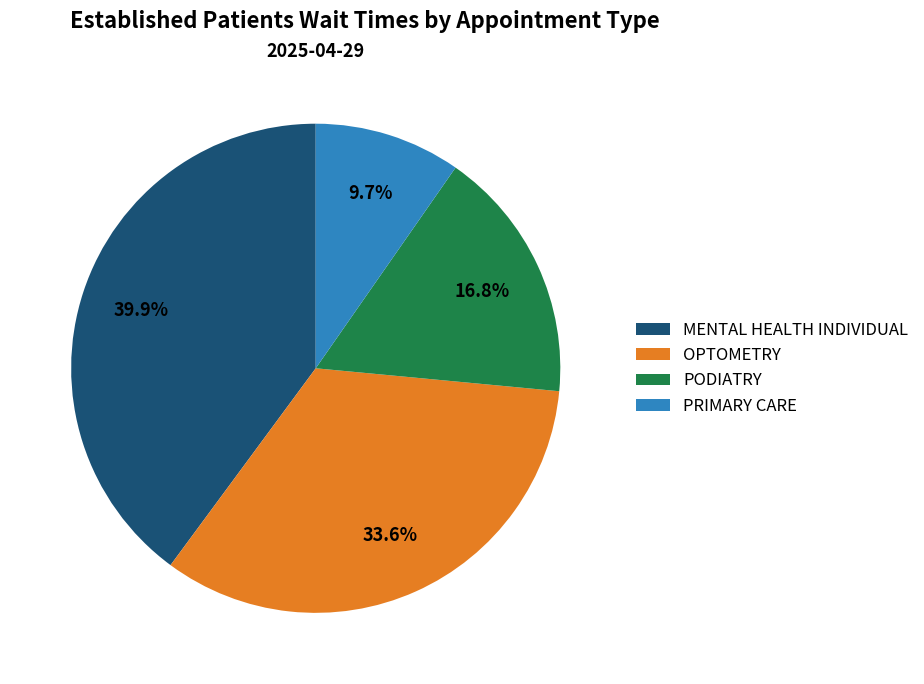

The MENTAL HEALTH INDIVIDUAL slice represents 40% of the pie. True or false?

True